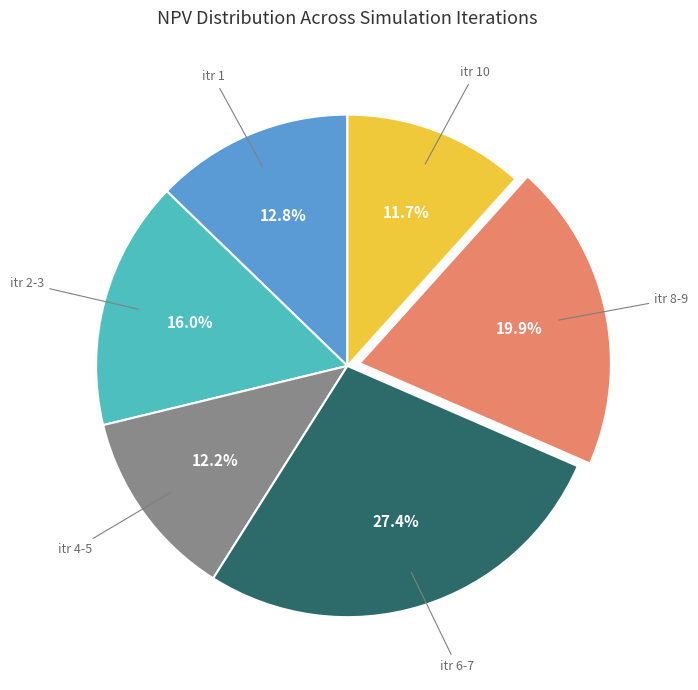

Does any single category account for the majority?

No